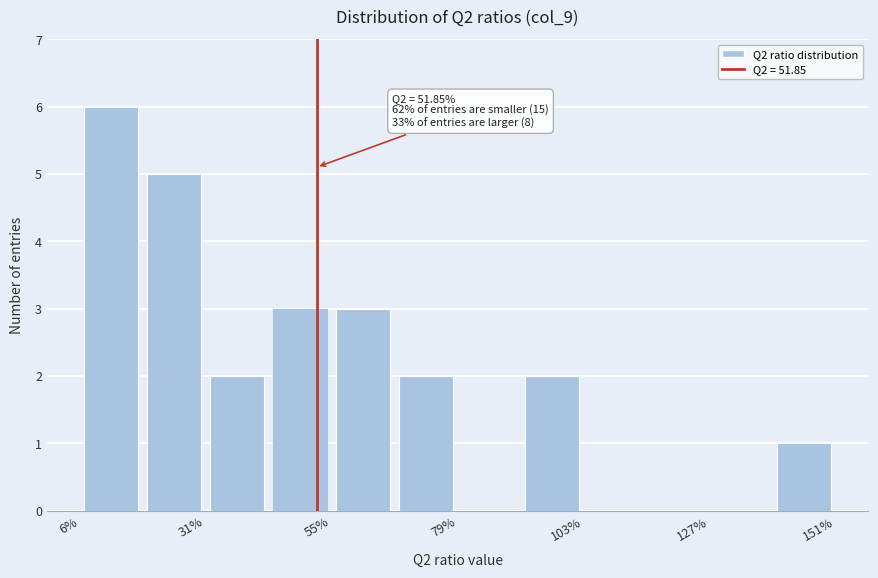

Around what value on the x-axis is the tallest bar? Give the approximate position of its centre, as read against the axis.

10